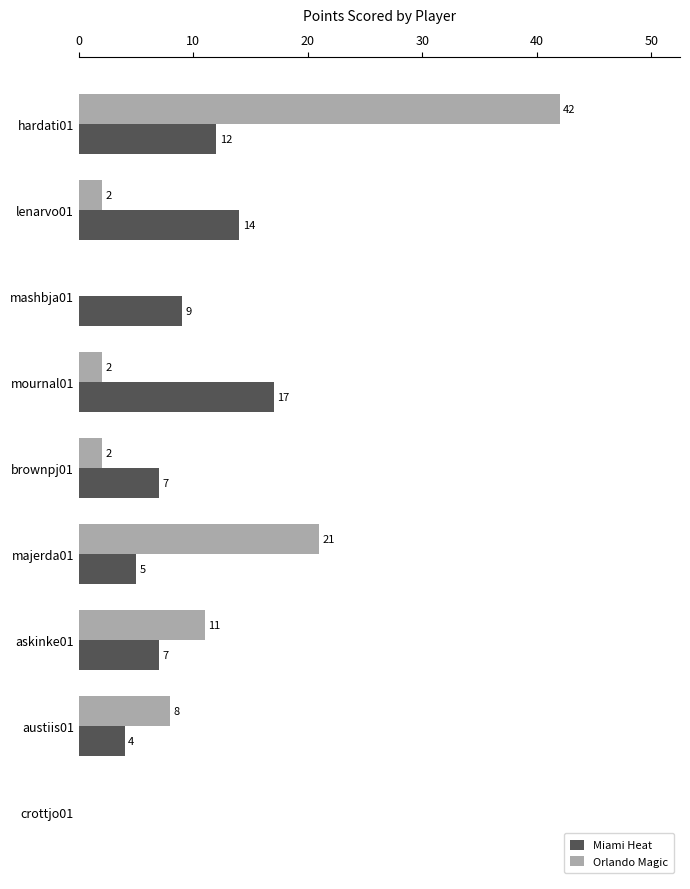

What is the sum of all Orlando Magic values?

88